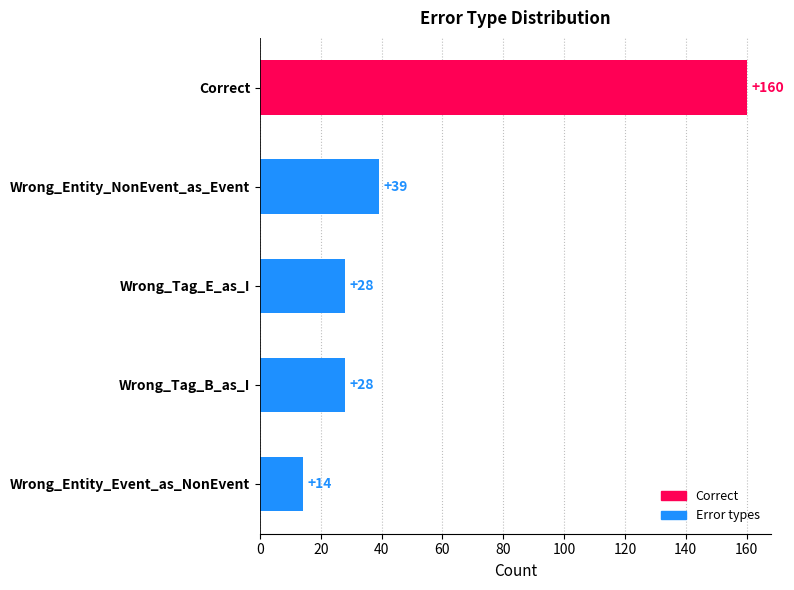

At which category does the chart reach its peak across all series?

Correct